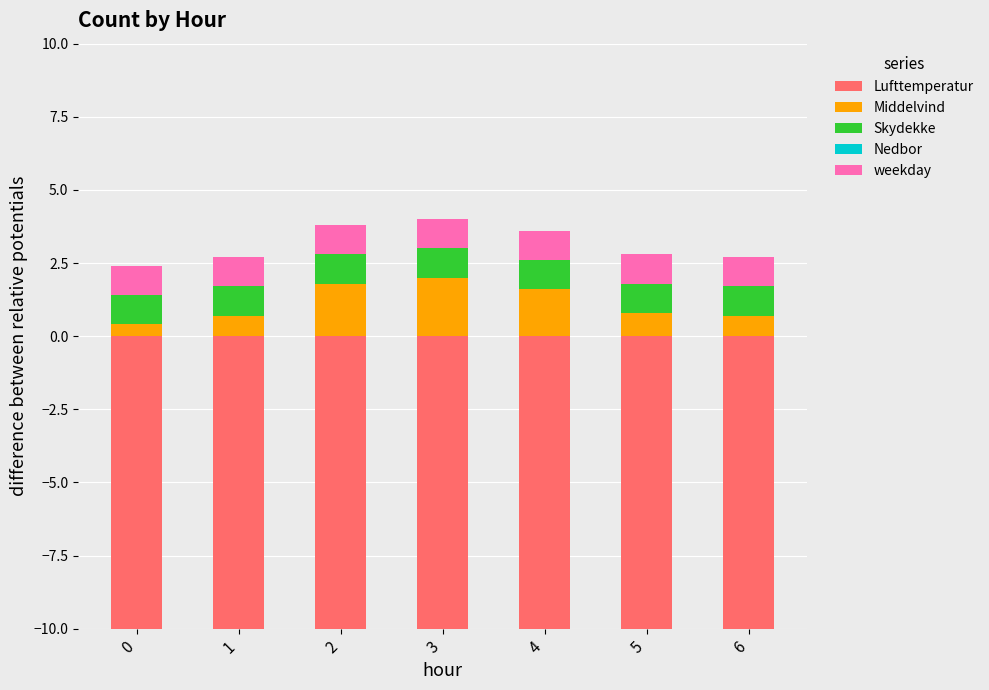

At 2, list the series in order from largest to smallest.

Middelvind, weekday, Skydekke, Lufttemperatur, Nedbor